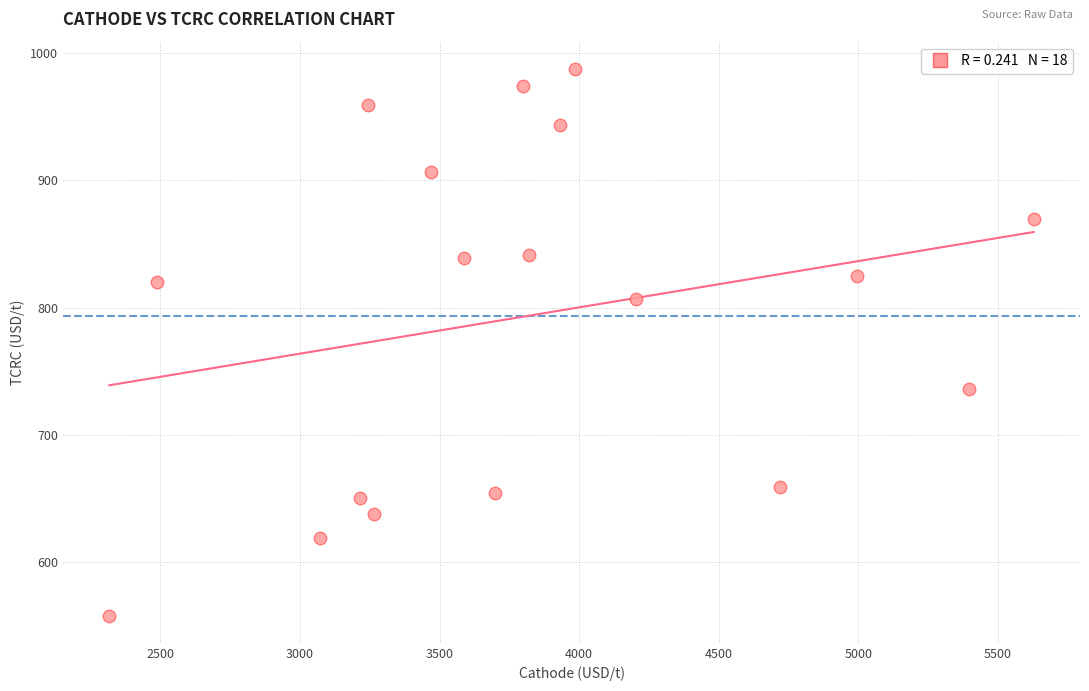

What is the range of Y values (max minus min)?

429.5